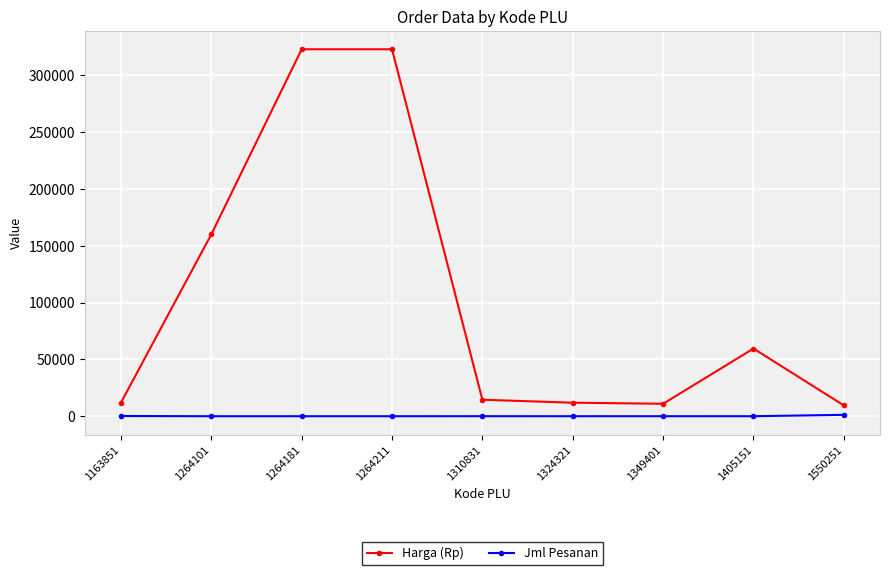

What is the sum of the Jml Pesanan values at 1264211 and 1349401?

24